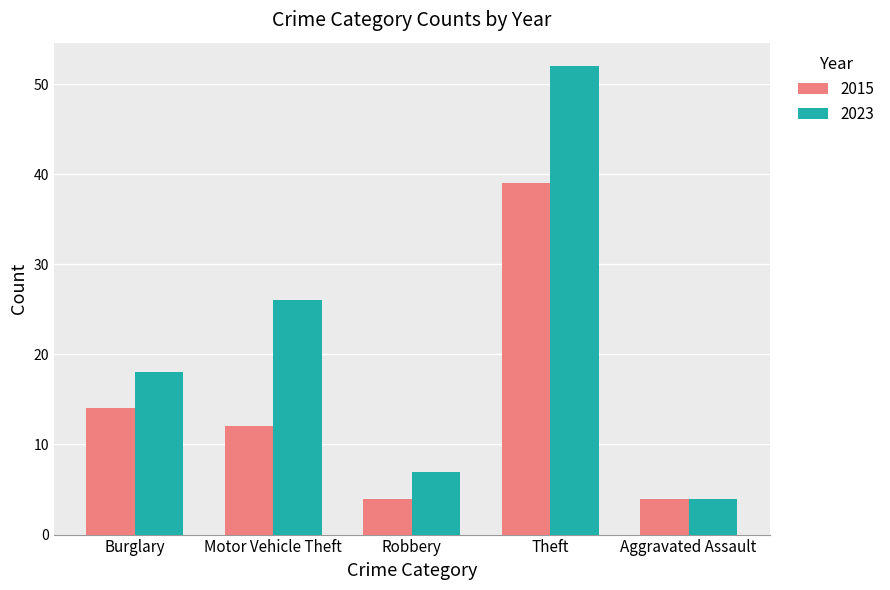

What position from the left is Theft?

4